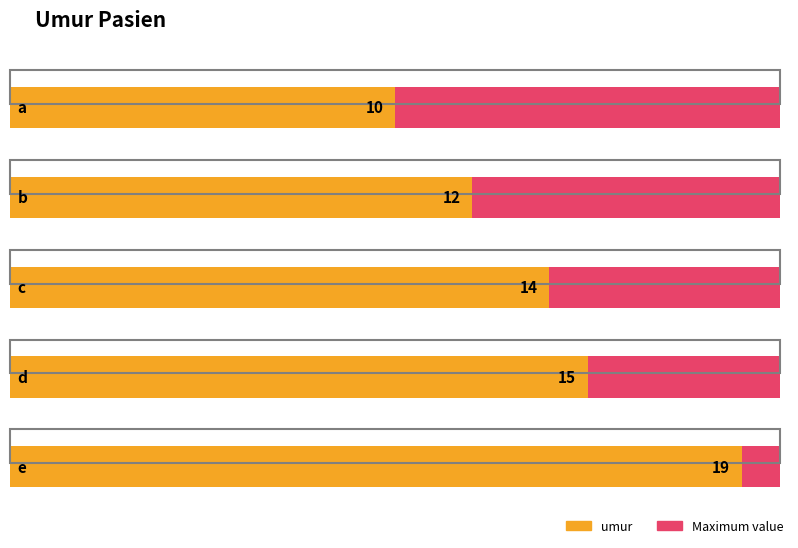

Where does the data first go above 14?

d